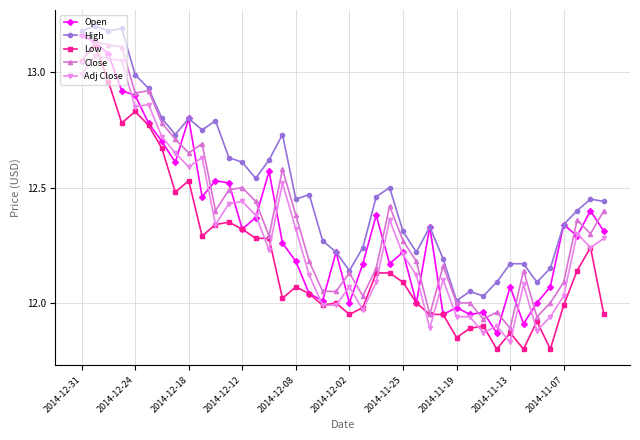

Is this an area chart (filled region under the line)?

No